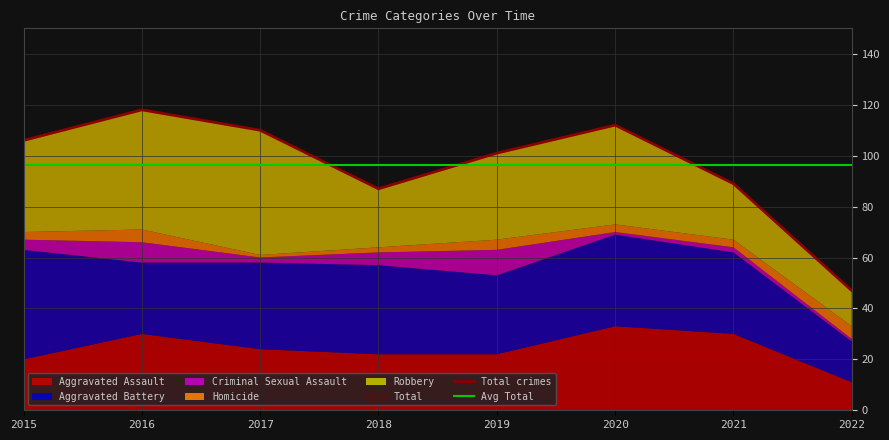

Where does the Homicide series first go above 3?

2016